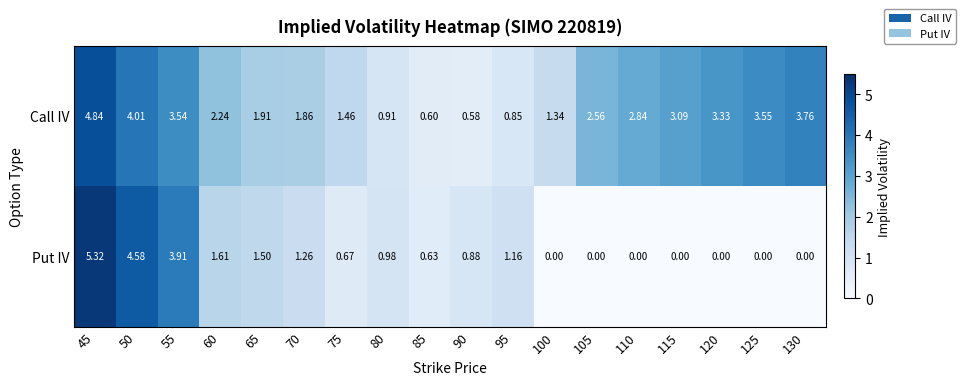

Which series has the largest range (max minus min)?

Put IV